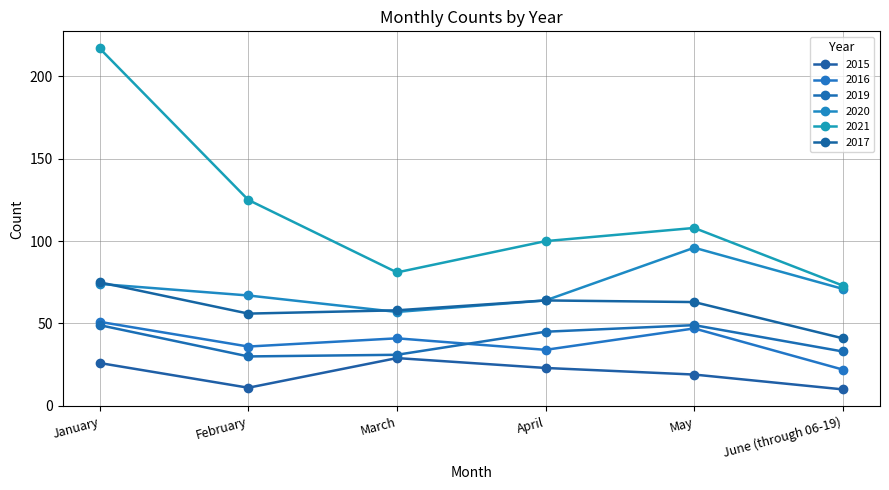

Which series has the widest spread of values?

2021